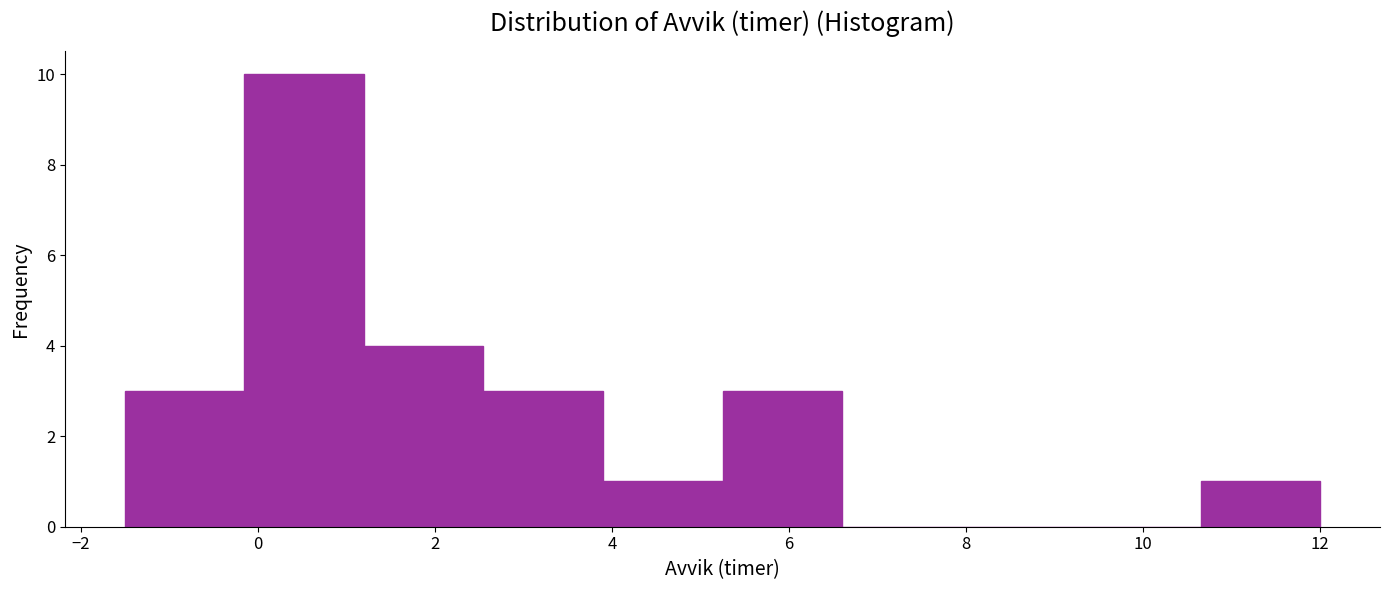

Which range on the x-axis has the tallest bar?

-0.15 to 1.20